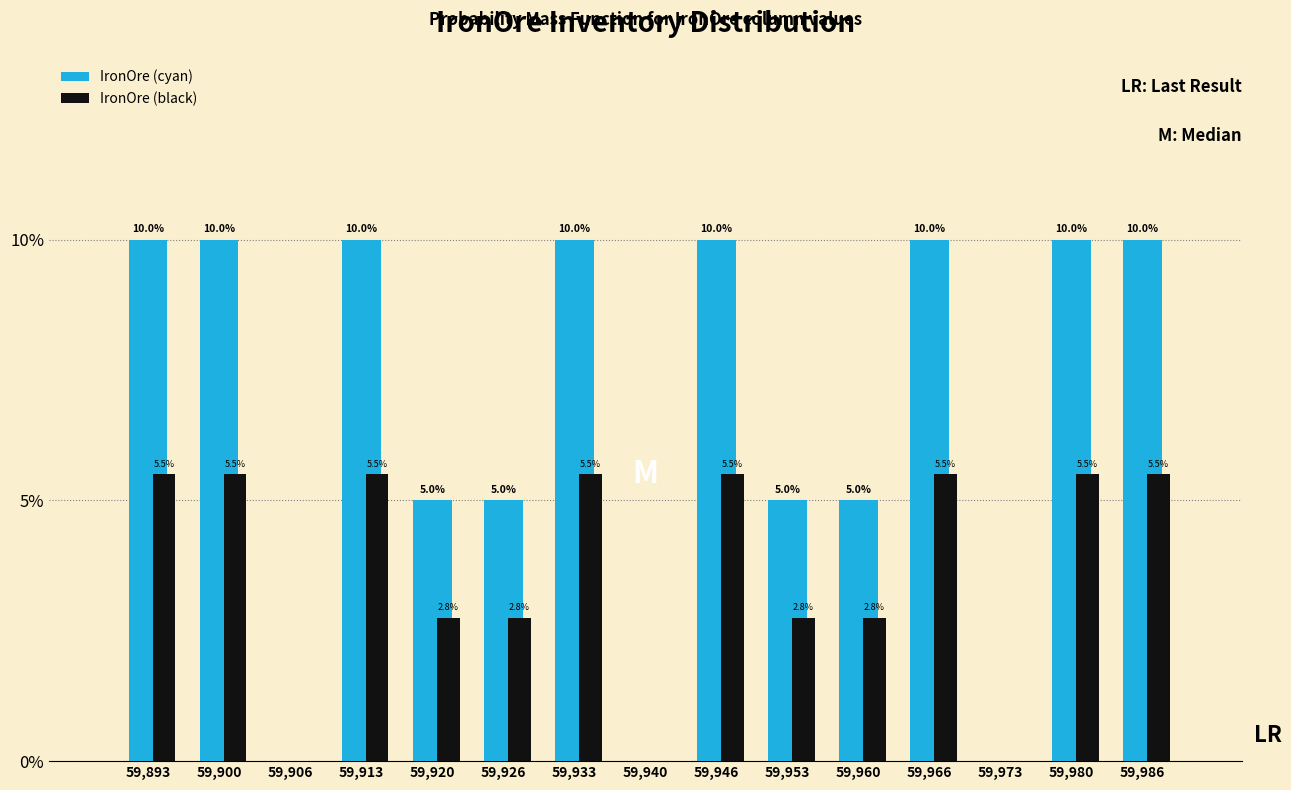

Does the chart contain stacked bars?

No